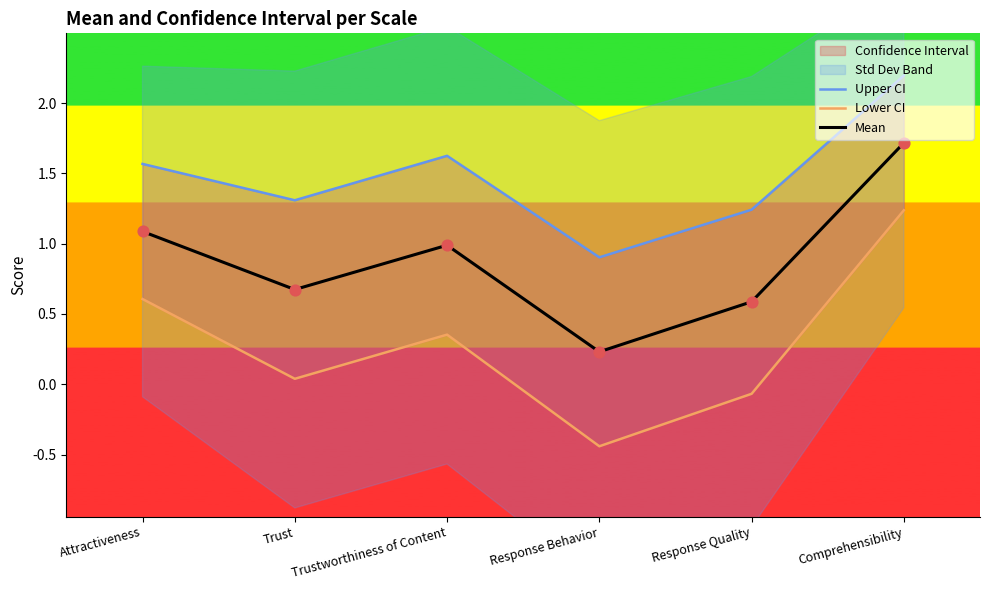

Which series has the widest spread of Y values?

Lower CI